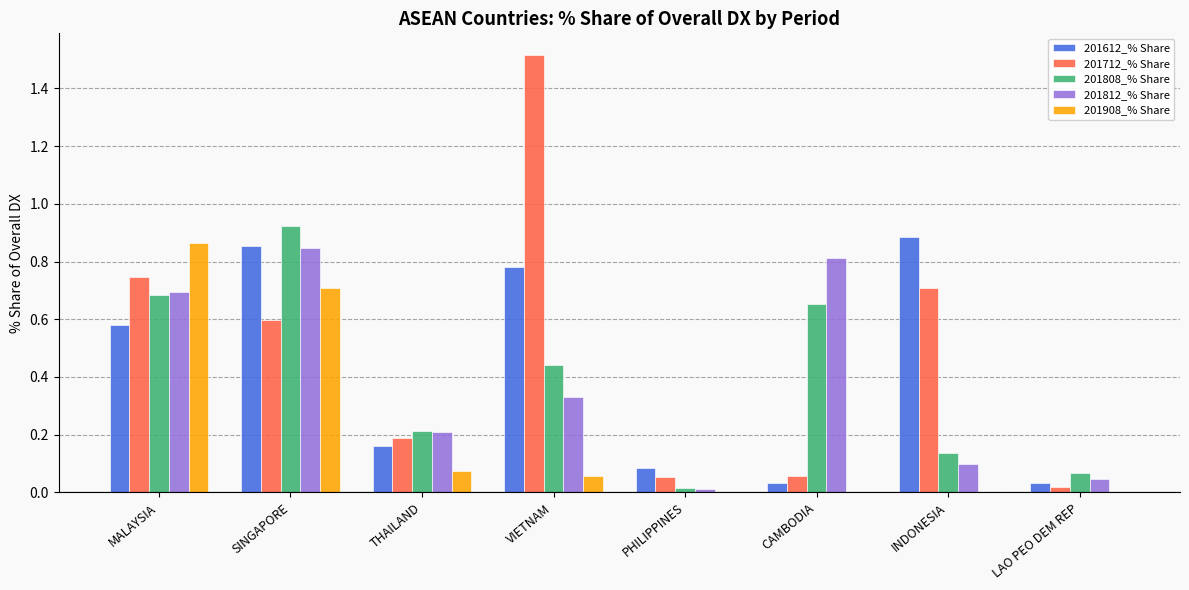

True or false: 201812_% Share has a value of 0.0 at LAO PEO DEM REP.

True